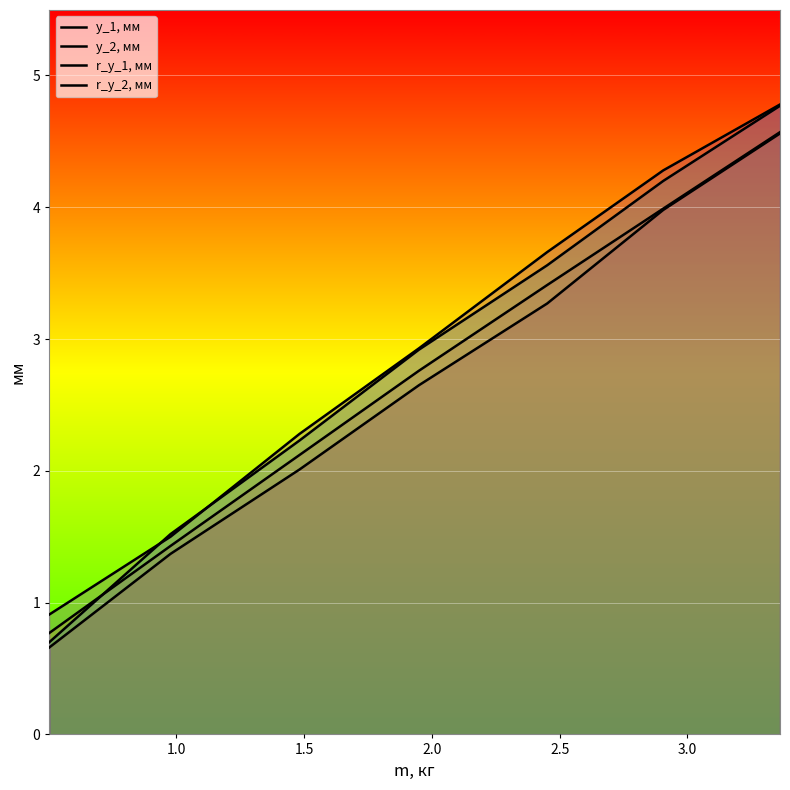

Is the value of y_2, мм at 1.5 greater than the value of y_1, мм at 3.0?

No